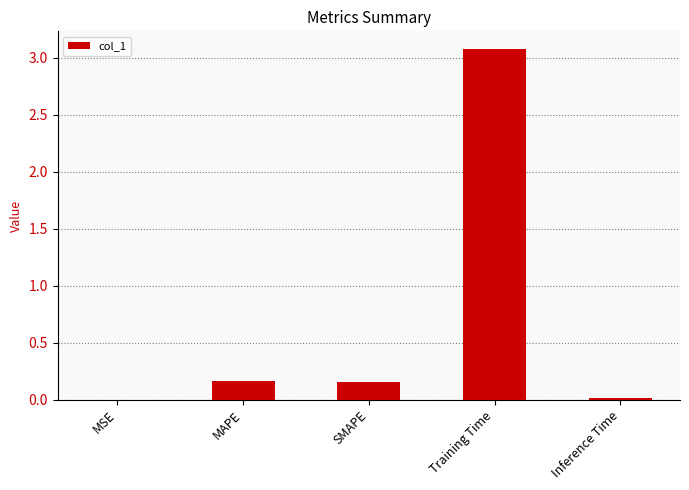

Between MAPE and Inference Time, which is larger?

MAPE